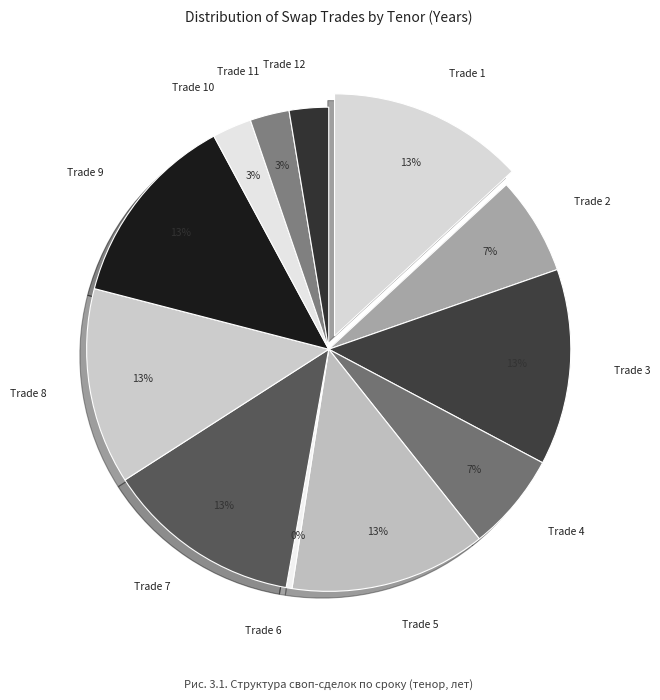

What percentage is the Trade 11 slice, to the nearest percent?

3%